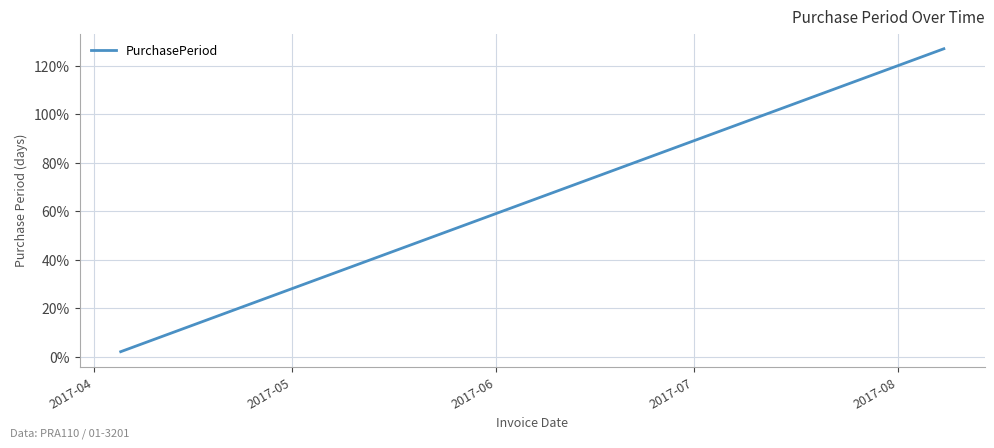

What is the difference between the maximum and minimum values?

125